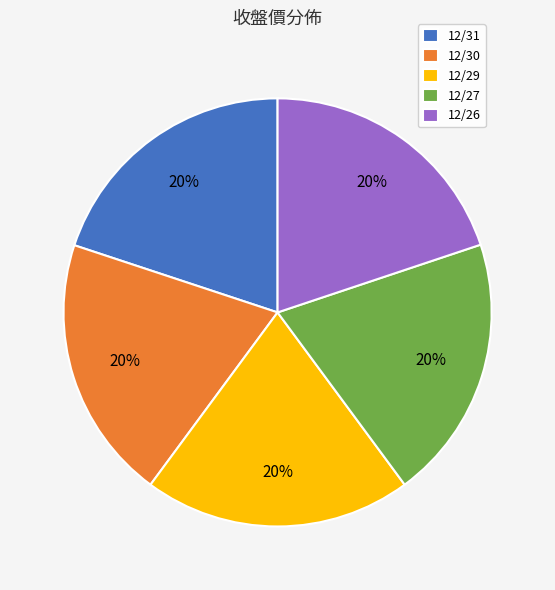

What percentage is the 12/27 slice, to the nearest percent?

20%